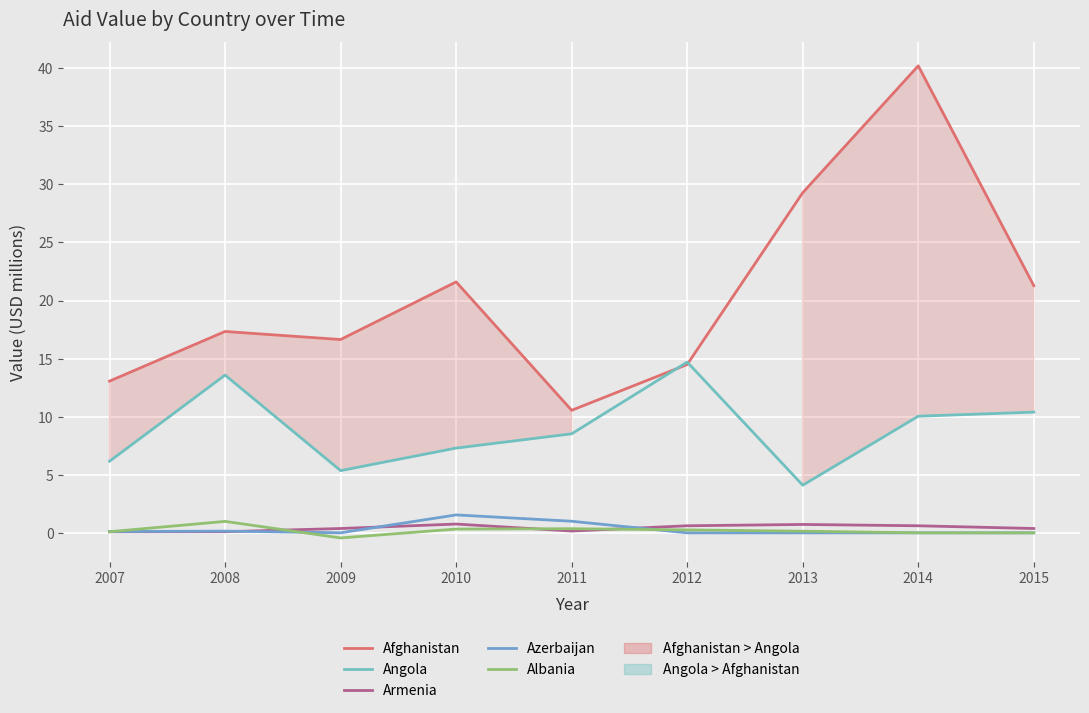

Reading left to right, transcribe all the data shown in this chart.

Afghanistan: 13.1	17.3	16.6	21.6	10.6	14.5	29.3	40.2	21.3
Angola: 6.2	13.6	5.4	7.3	8.5	14.7	4.1	10.0	10.4
Armenia: 0.1	0.1	0.4	0.8	0.2	0.6	0.7	0.6	0.4
Azerbaijan: 0.1	0.1	0.0	1.5	1.0	0.0	0.0	0.0	0.0
Albania: 0.1	1.0	-0.4	0.3	0.4	0.3	0.1	0.0	0.0